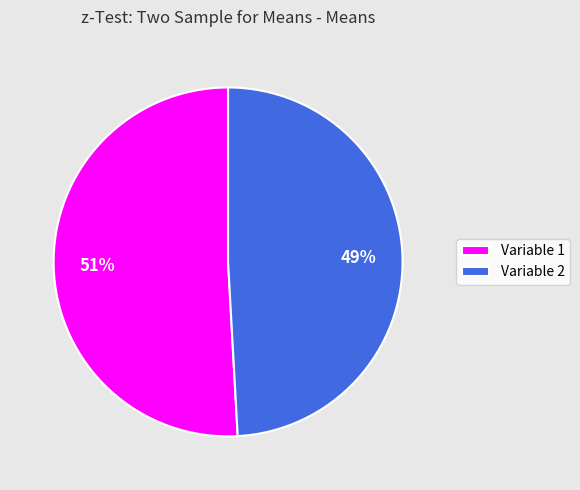

What is the ratio of the value at Variable 1 to the value at Variable 2?

1.0